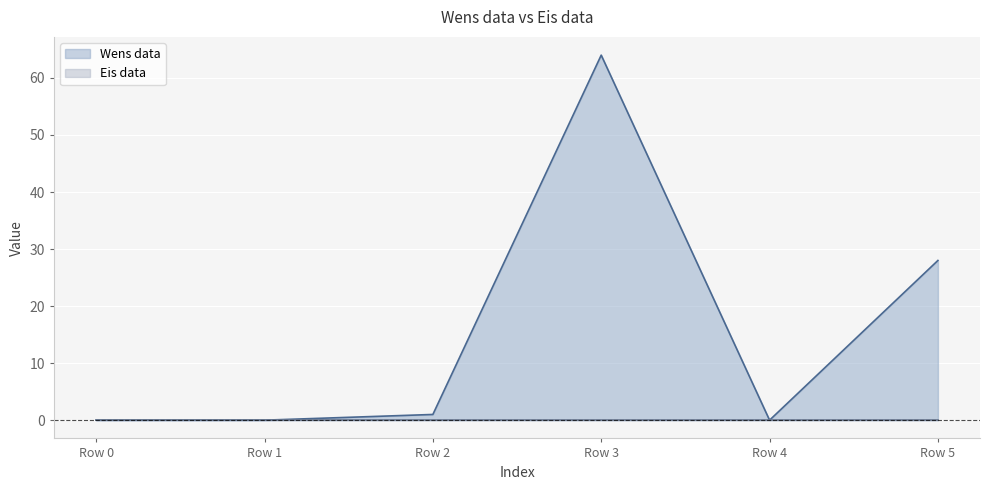

True or false: there are more than 0 points higher than both neighbors.

True